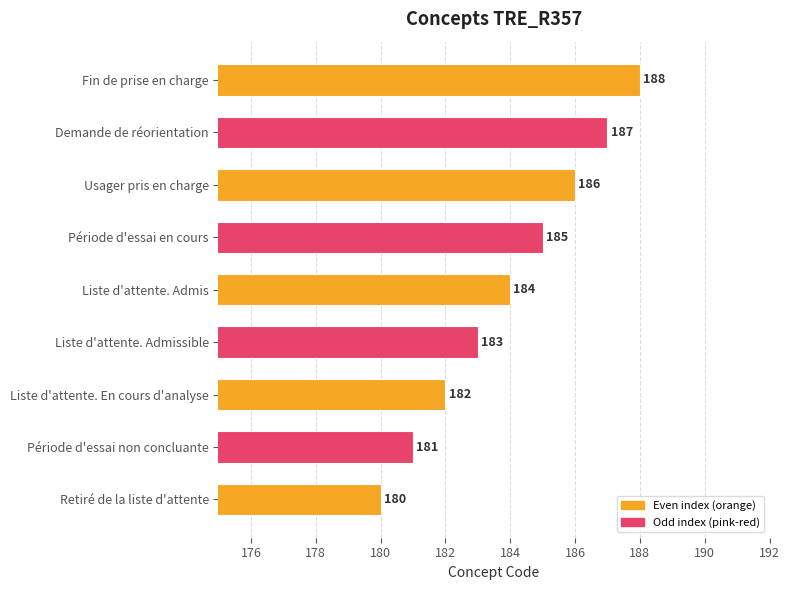

What is the minimum value shown in the chart?

180